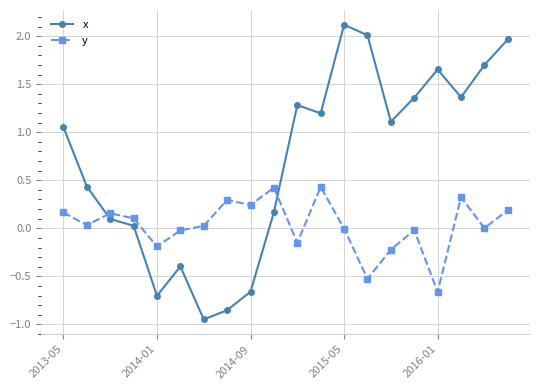

What is the difference between the maximum and second lowest values in the y series?

1.0